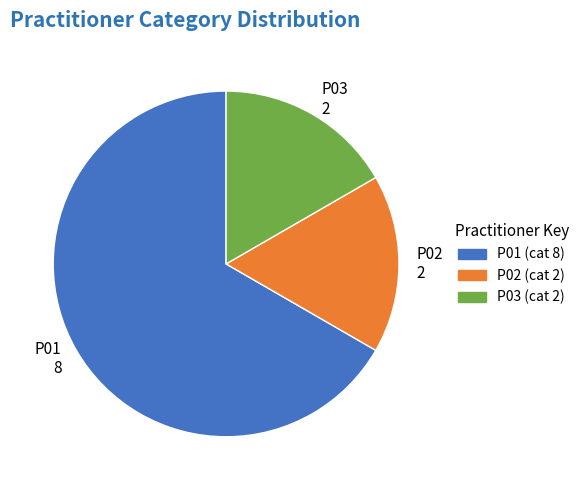

Which category has the biggest portion of the pie?

P01